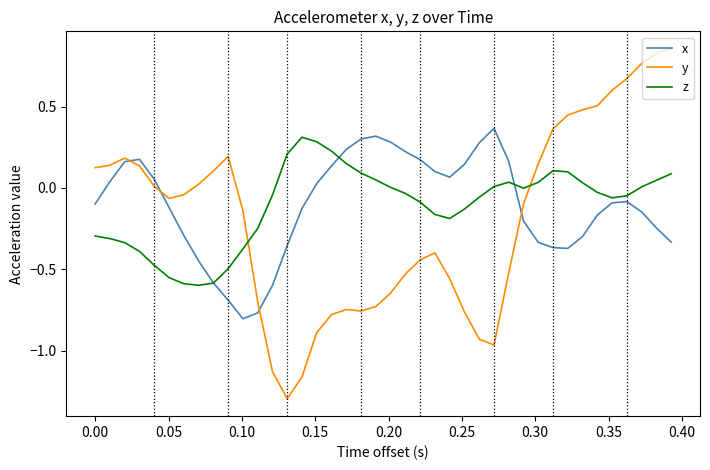

What is the maximum value for z?

0.3